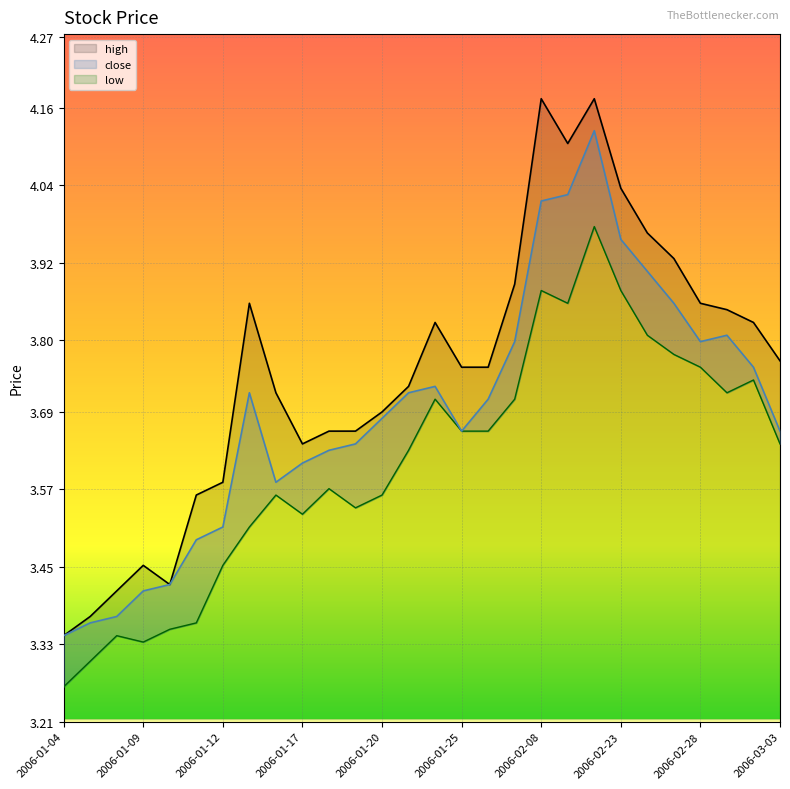

At which category is the sum across all series the highest?

2006-02-10